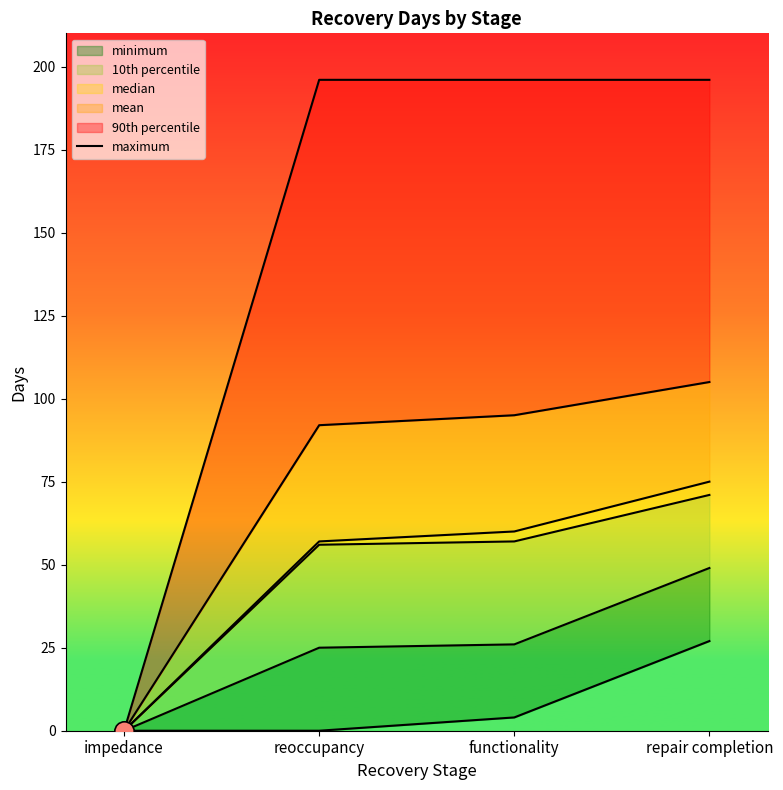

Which has a higher value, impedance or reoccupancy?

impedance